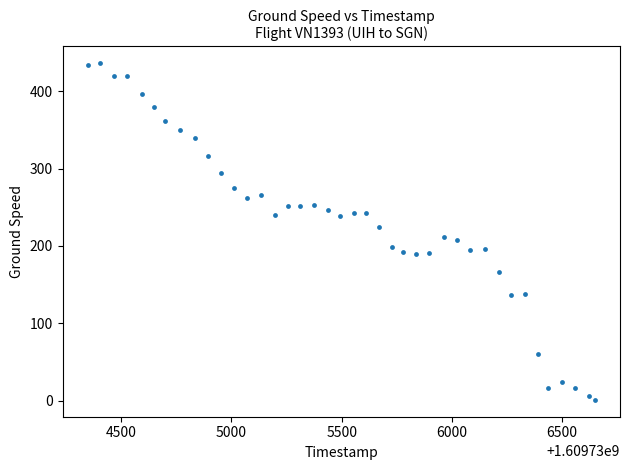

What is the range of Y values (max minus min)?

435